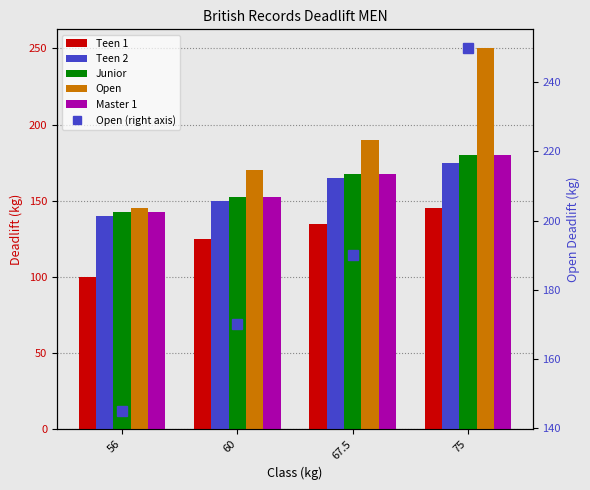

The Open (right axis) series shows 250.0 at 75. True or false?

True